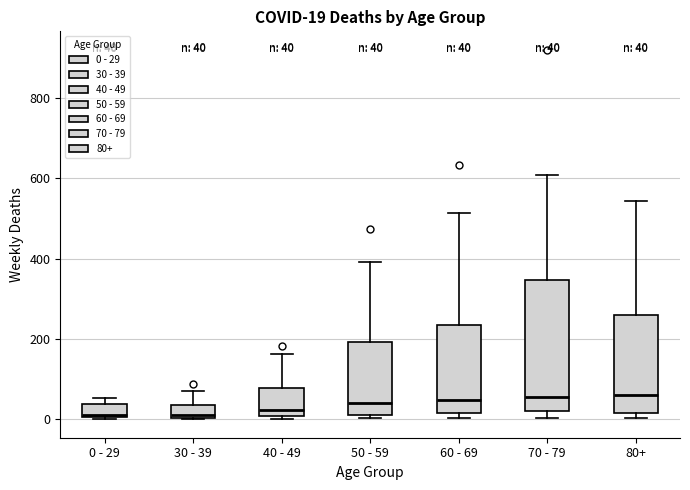

Comparing the boxes themselves (not the whiskers), which one is the tallest?

70 - 79